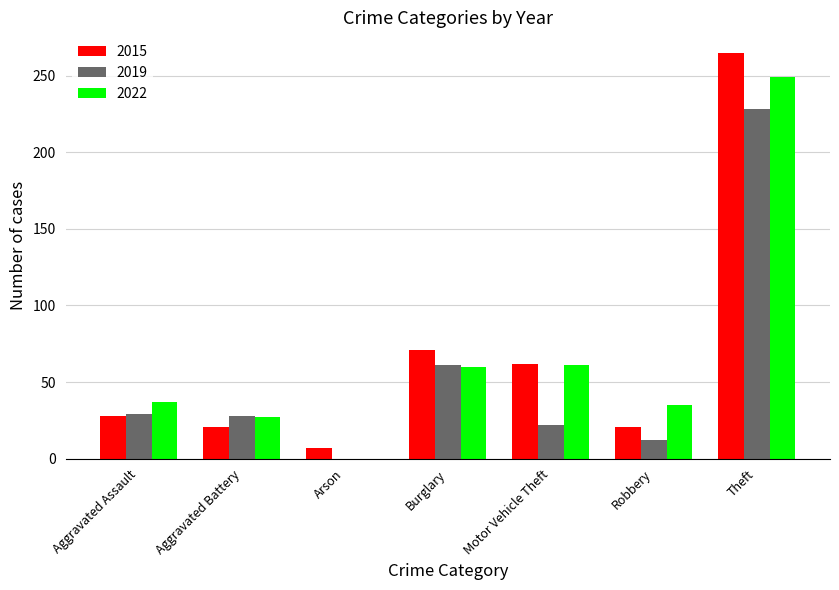

Which label corresponds to the largest value in the chart?

Theft